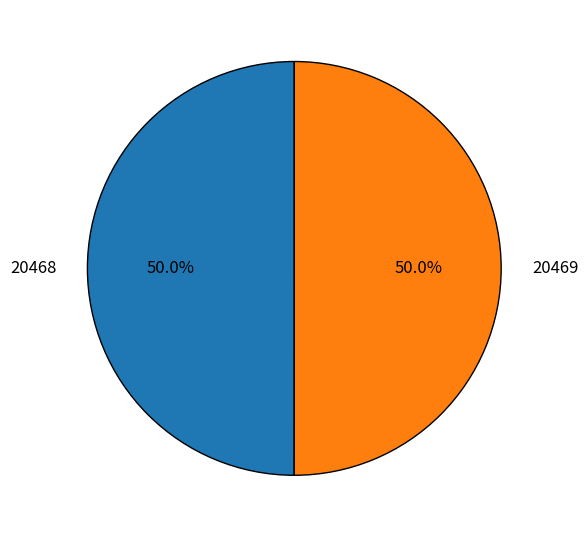

To the nearest percent, what is the average slice percentage?

50%